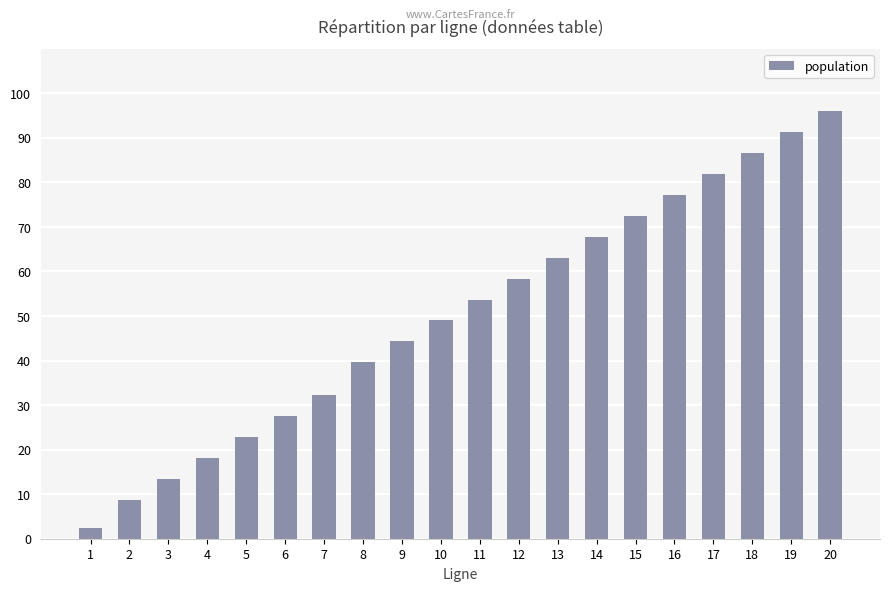

List the labels in order of value, largest first.

20, 19, 18, 17, 16, 15, 14, 13, 12, 11, 10, 9, 8, 7, 6, 5, 4, 3, 2, 1